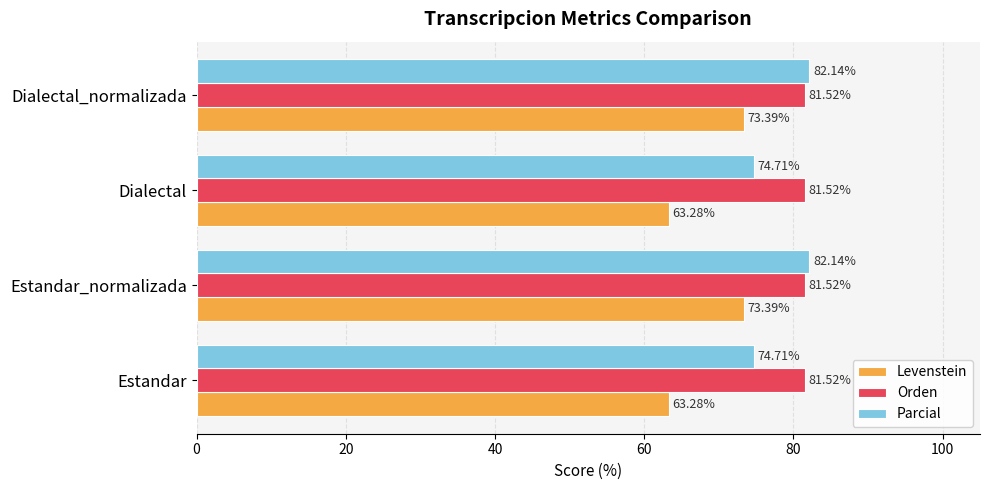

What is the difference between the maximum and minimum values in the Parcial series?

7.4